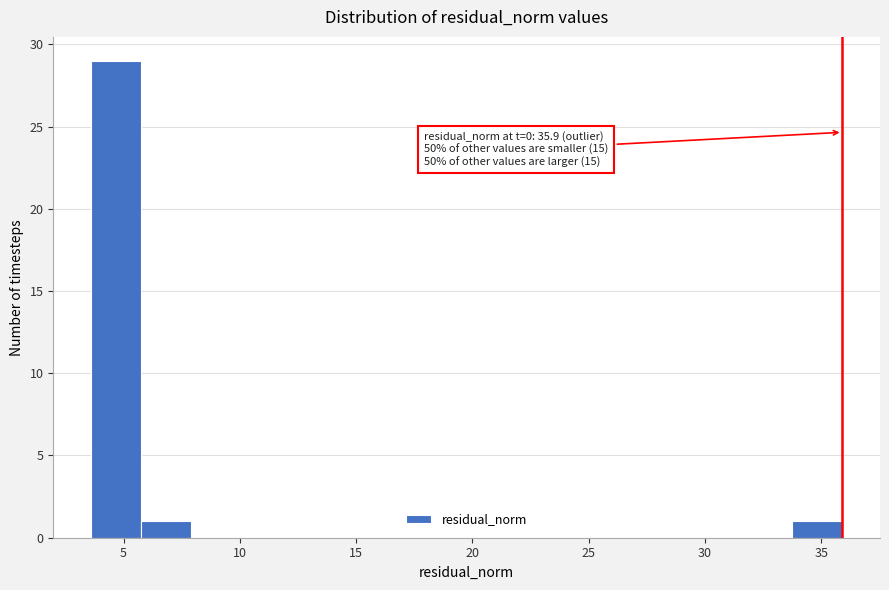

Which range on the x-axis has the tallest bar?

3.5 to 6.0